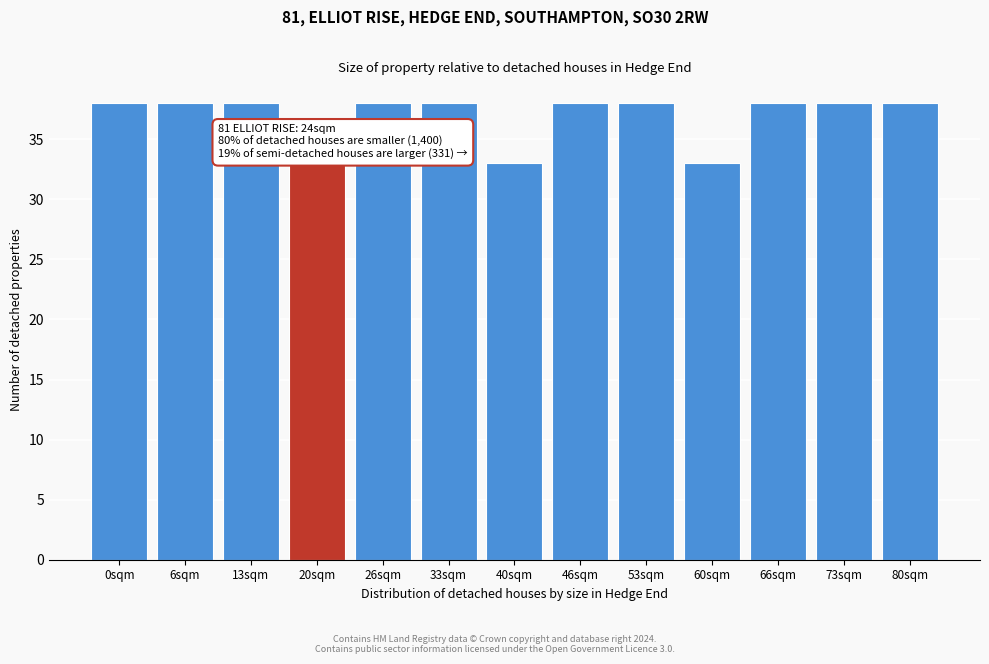

Reading right to left, extract all data points from this chart.

38	38	38	33	38	38	33	38	38	33	38	38	38